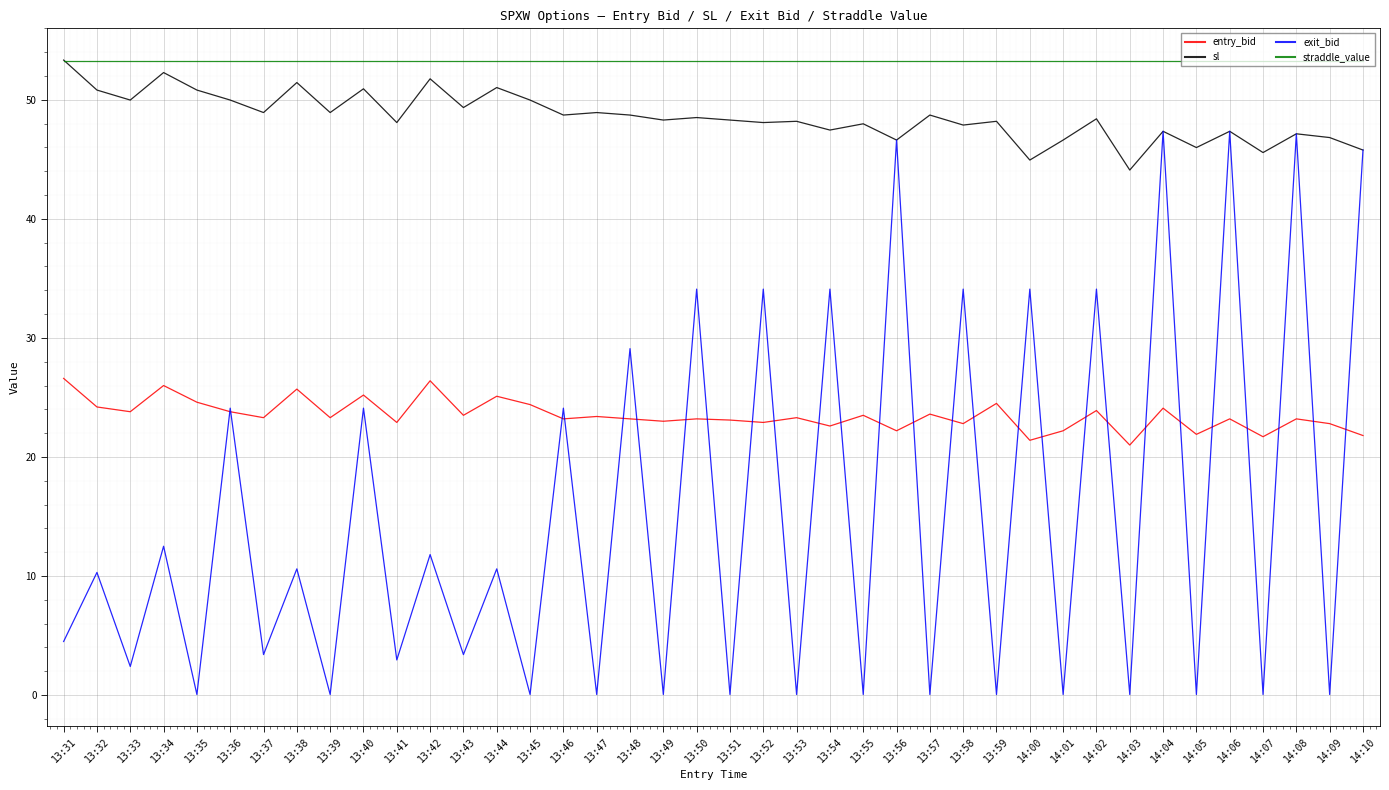

How many distinct data groups are displayed?

4